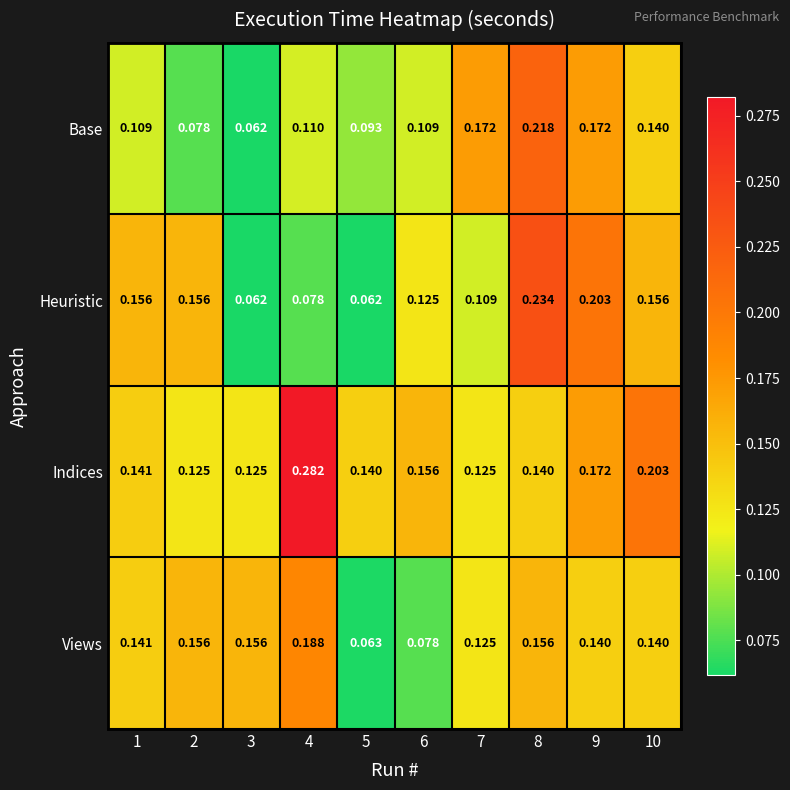

Which series has the widest spread of values?

Heuristic